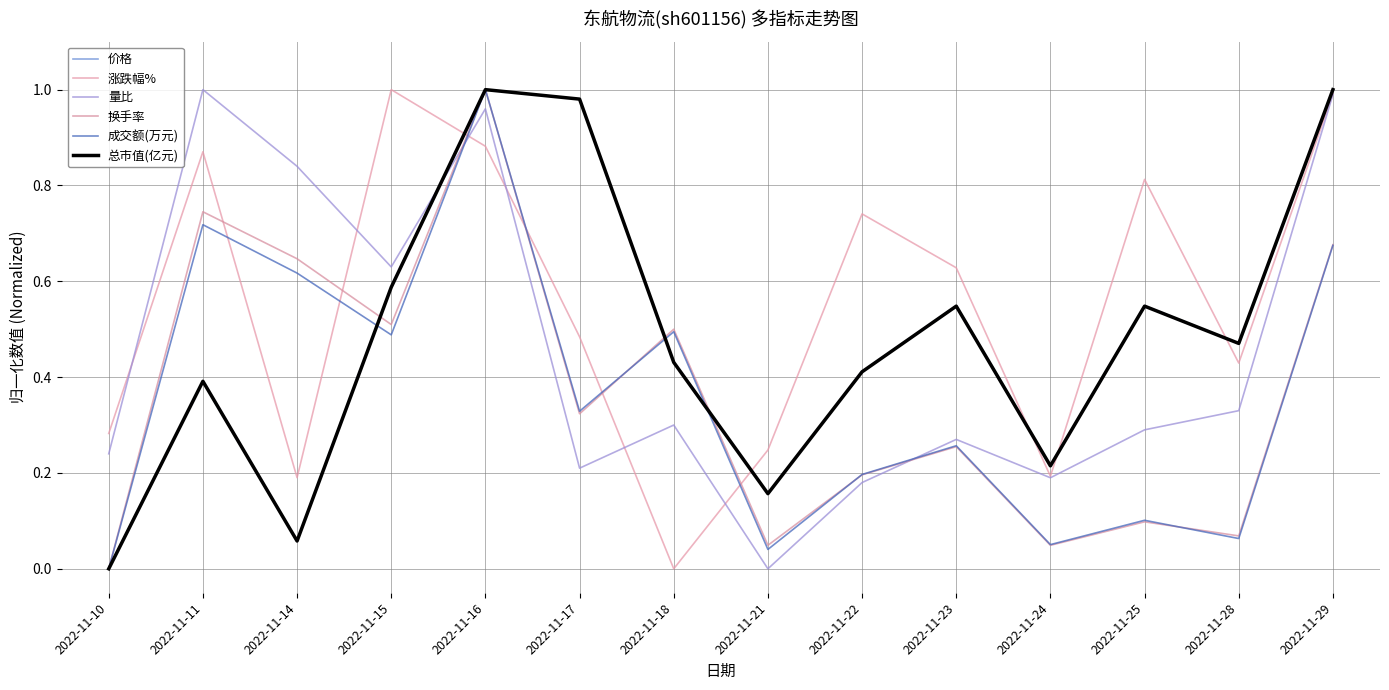

Does the chart display data point markers on the line(s)?

No